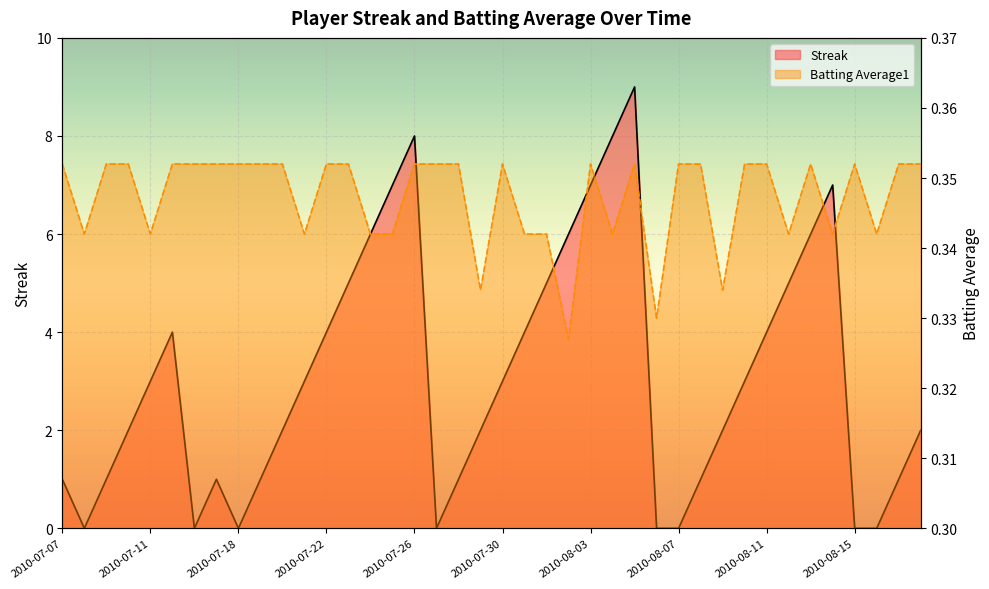

At how many categories does at least one series exceed 5?

9